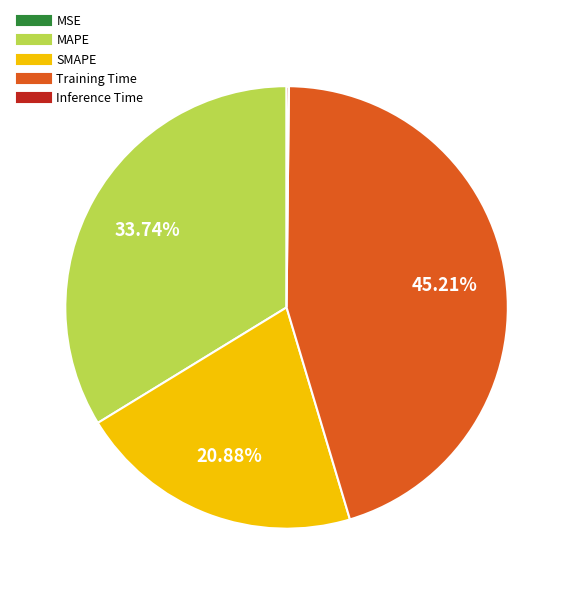

Is Training Time the majority of the pie?

No